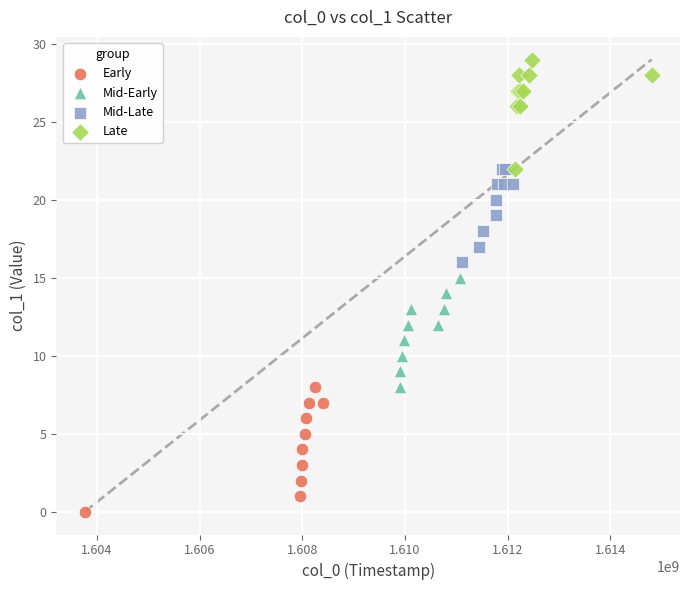

What are all the series names shown in the legend?

Early, Mid-Early, Mid-Late, Late